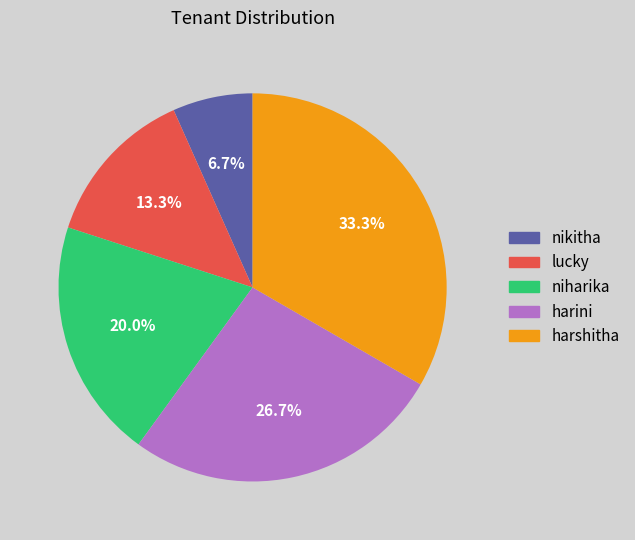

How many segments does this pie chart have?

5